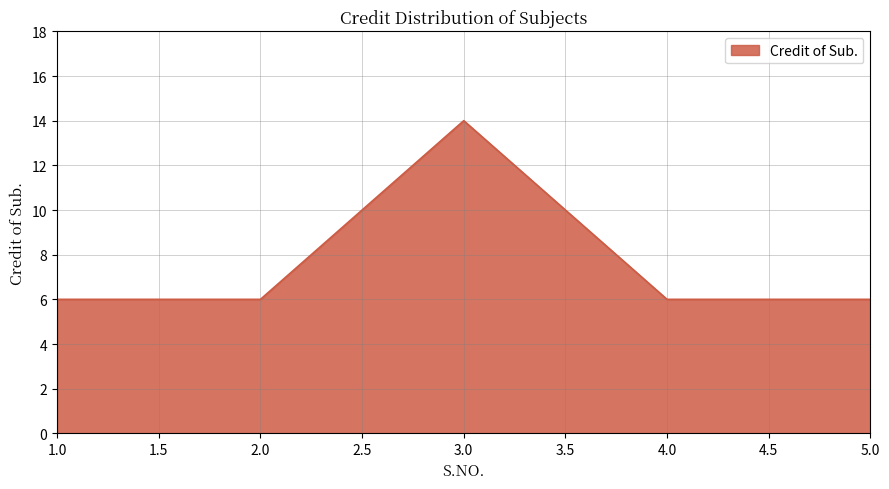

What is the average value?

8